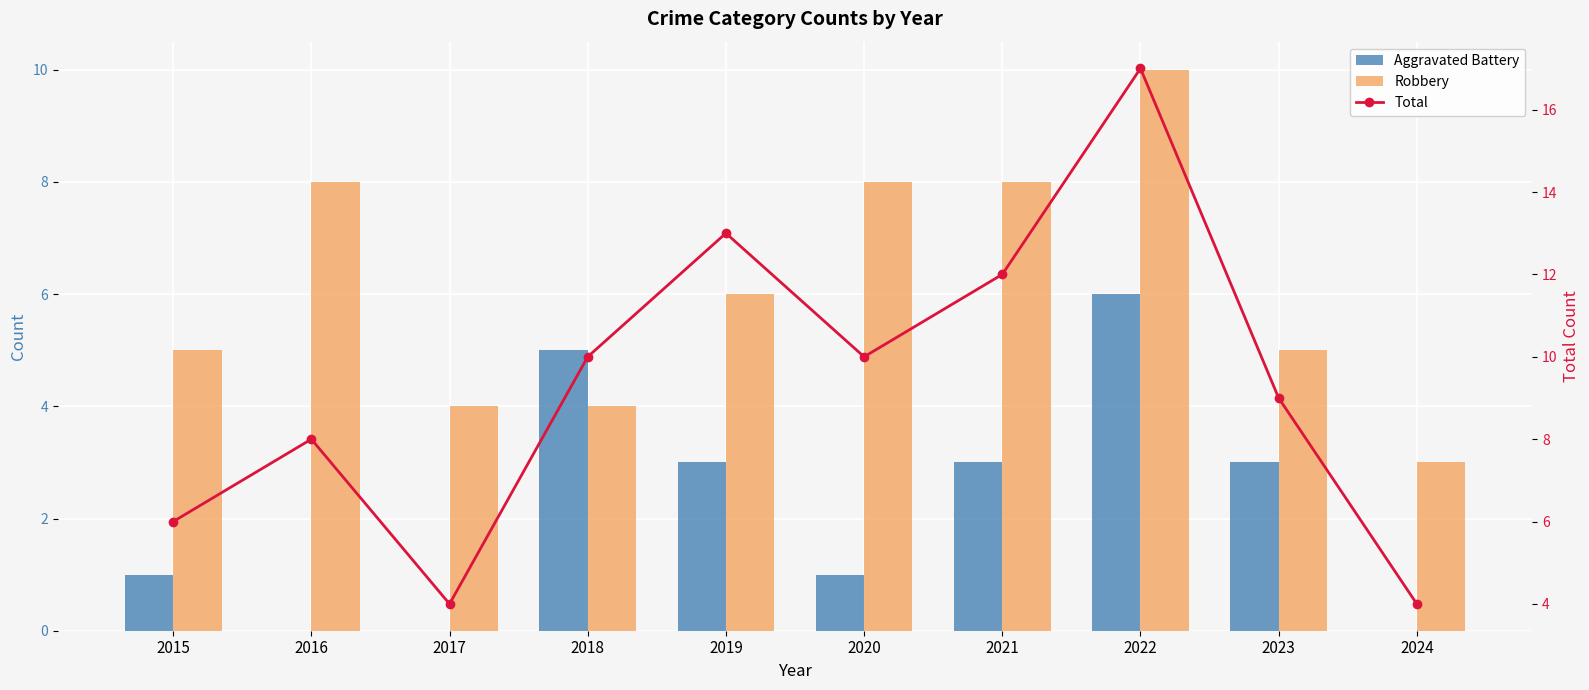

Which series has the widest spread of values?

Total